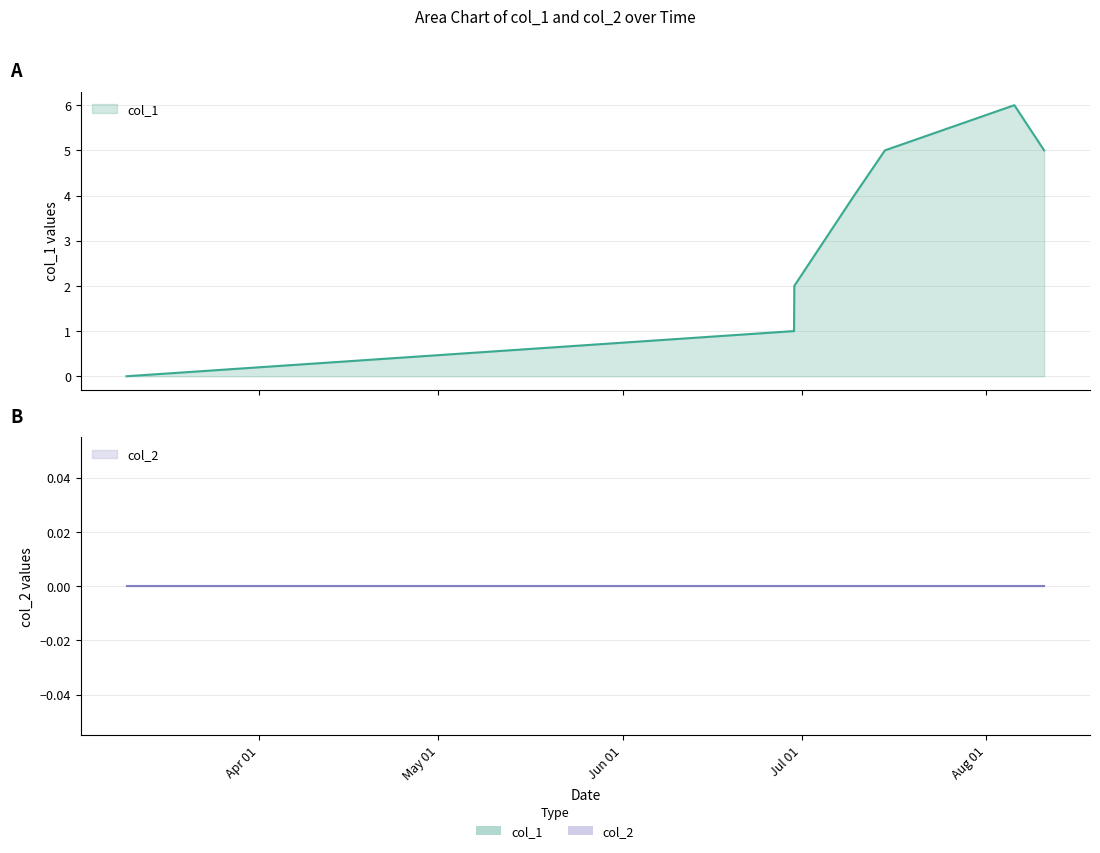

What is the difference between the values at 1594768196 and 1596644178?

1